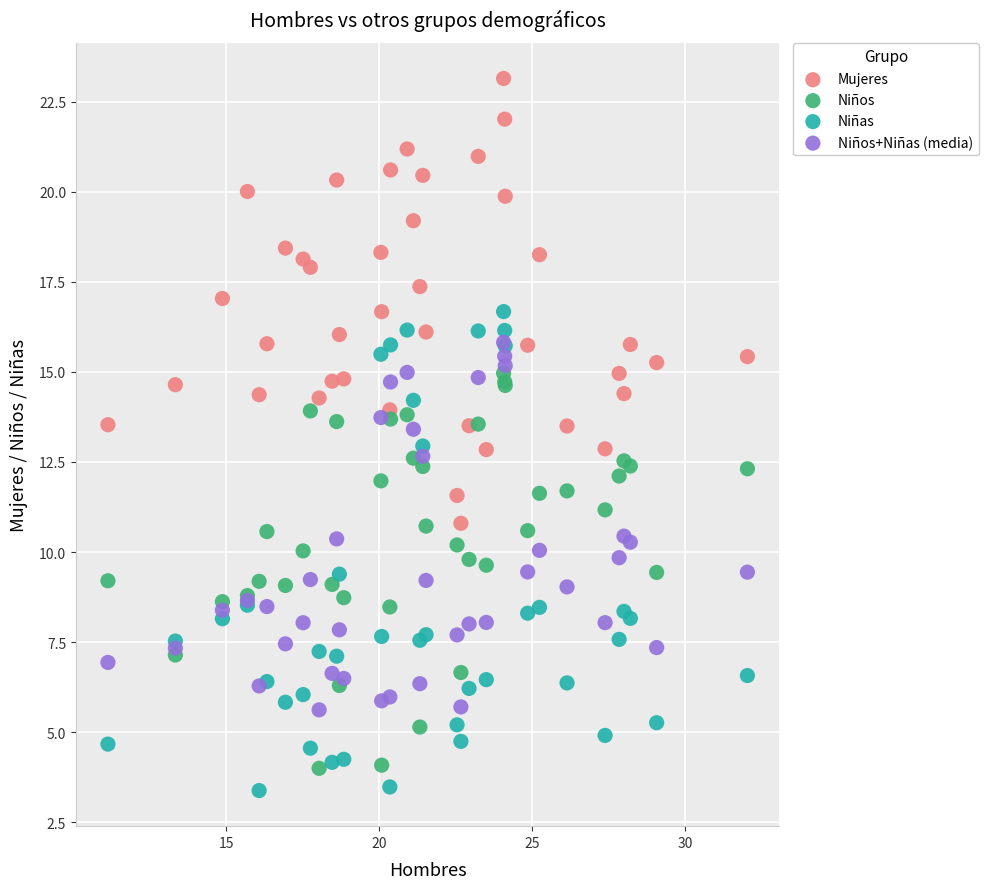

Which series has the largest Y range (max minus min)?

Niñas